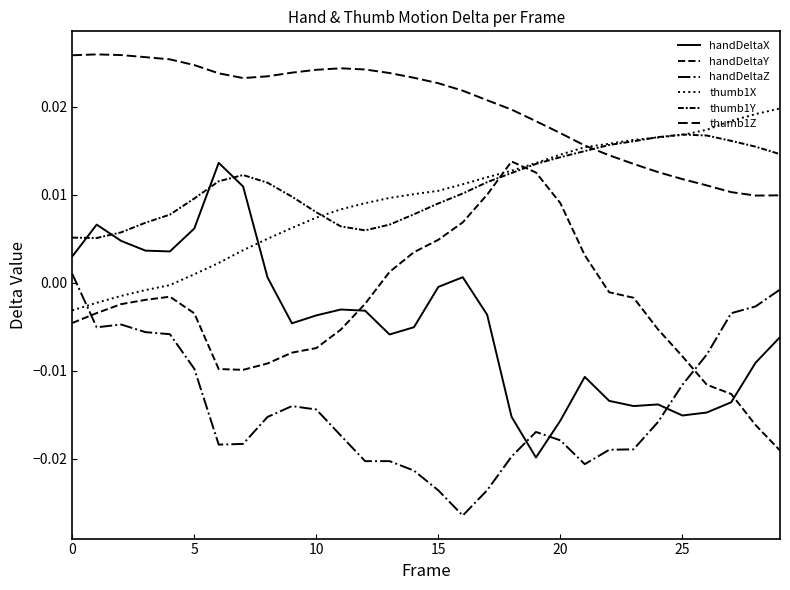

After their last crossing, which series has the higher values: thumb1Y or thumb1Z?

thumb1Y